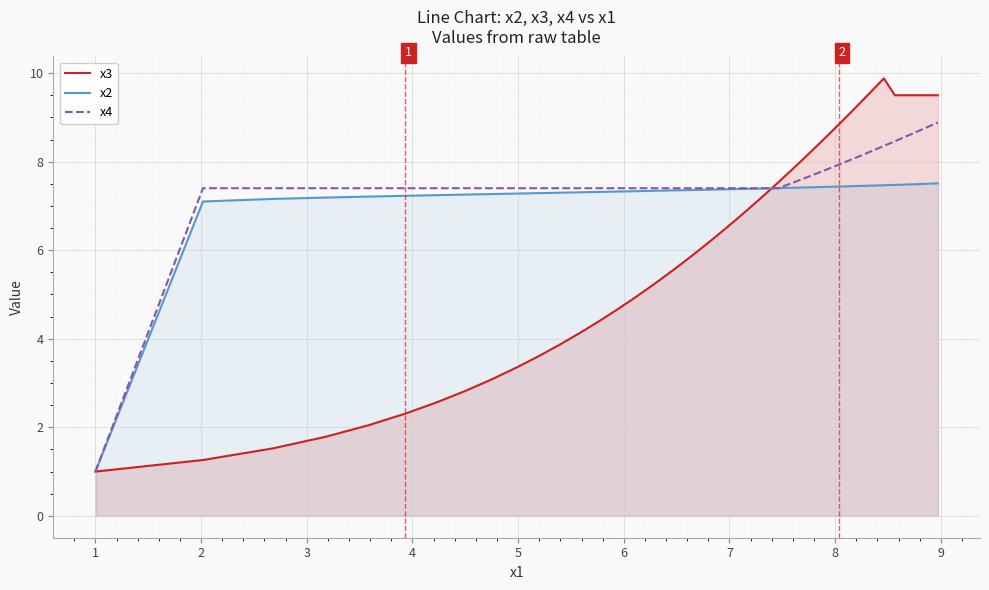

What is the minimum value shown in the chart?

1.0